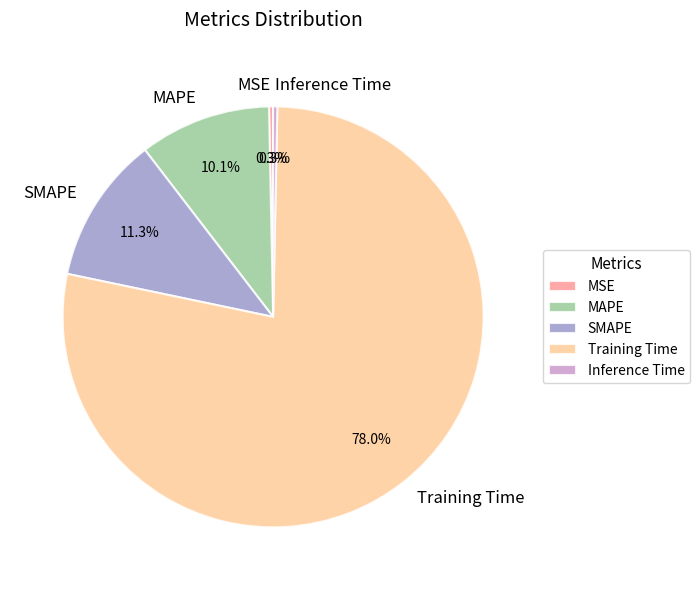

To the nearest percent, what is the average slice percentage?

20%